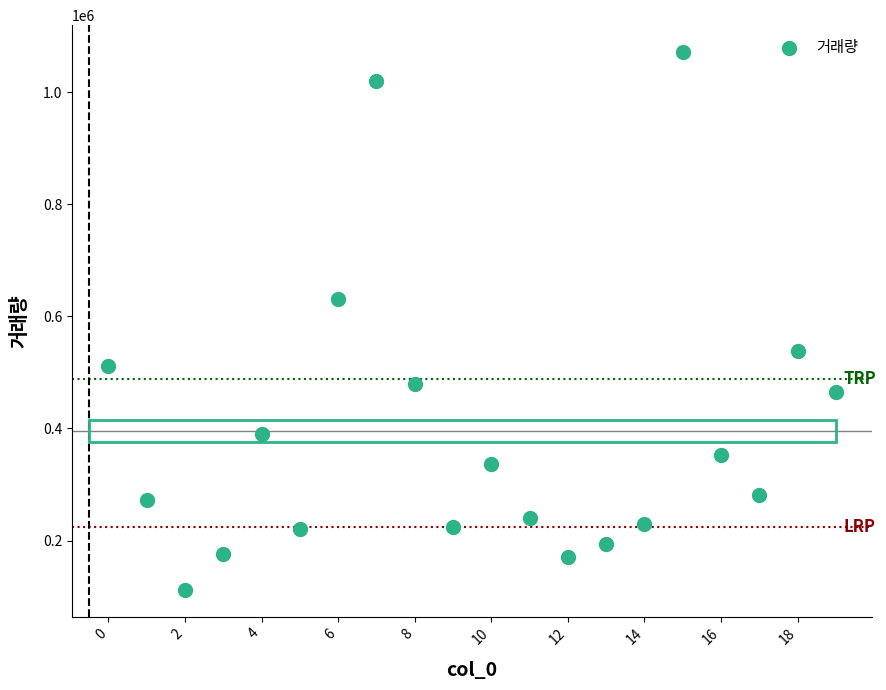

What Y value in the scatter plot is closest to 592117?

630914